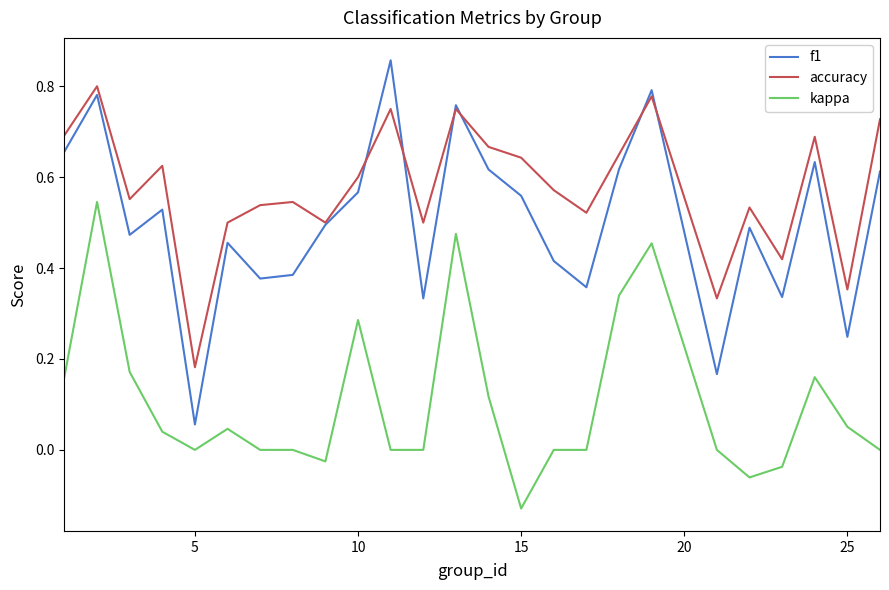

Which series has the widest spread of values?

f1